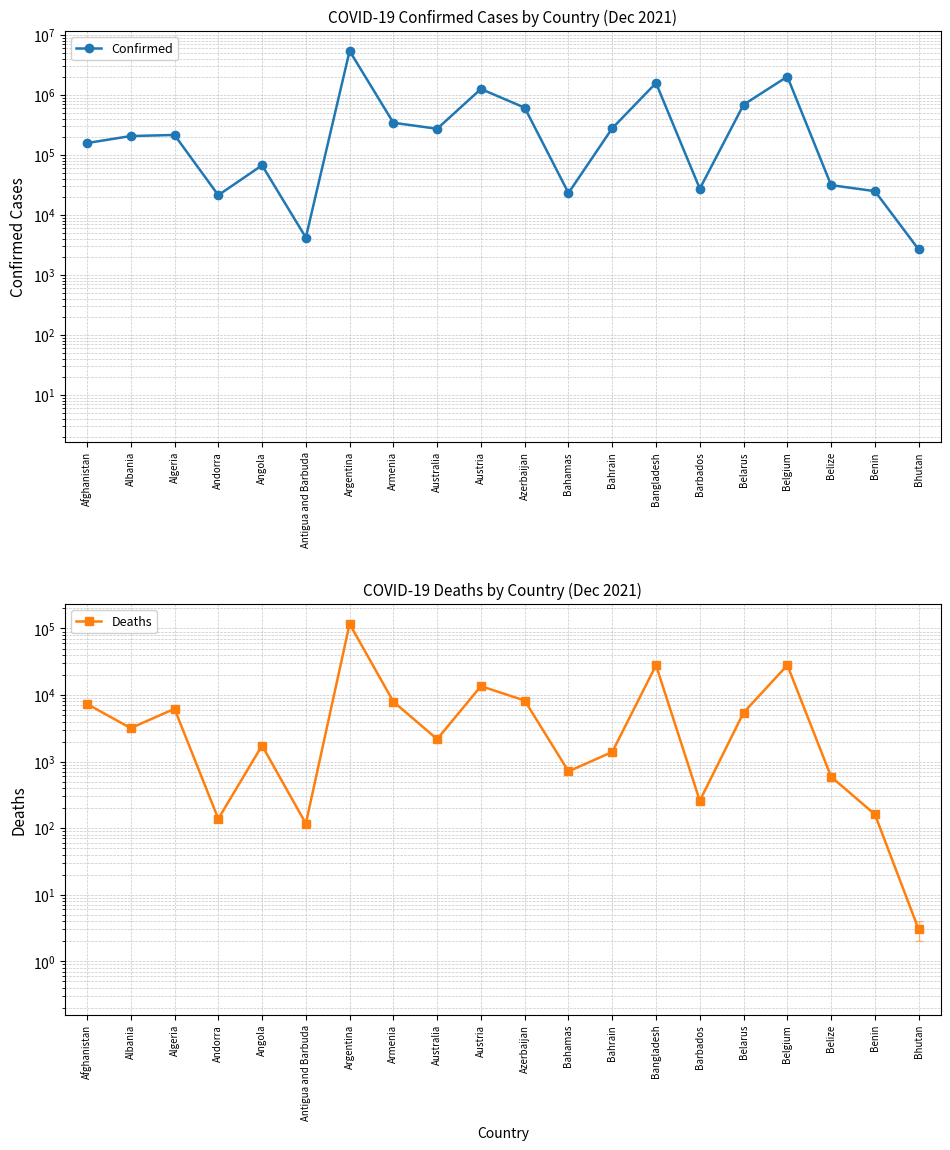

Reading right to left, list all the values displayed in this chart.

Confirmed: Bhutan=2659	Benin=24935	Belize=31387	Belgium=2023285	Belarus=687948	Barbados=27389	Bangladesh=1582368	Bahrain=278875	Bahamas=23240	Azerbaijan=613059	Austria=1258377	Australia=273060	Armenia=344126	Argentina=5415501	Antigua and Barbuda=4205	Angola=67199	Andorra=21372	Algeria=215430	Albania=206616	Afghanistan=157878
Deaths: Bhutan=3	Benin=161	Belize=591	Belgium=28067	Belarus=5432	Barbados=258	Bangladesh=28054	Bahrain=1394	Bahamas=713	Azerbaijan=8257	Austria=13595	Australia=2173	Armenia=7936	Argentina=116964	Antigua and Barbuda=117	Angola=1741	Andorra=138	Algeria=6205	Albania=3180	Afghanistan=7346